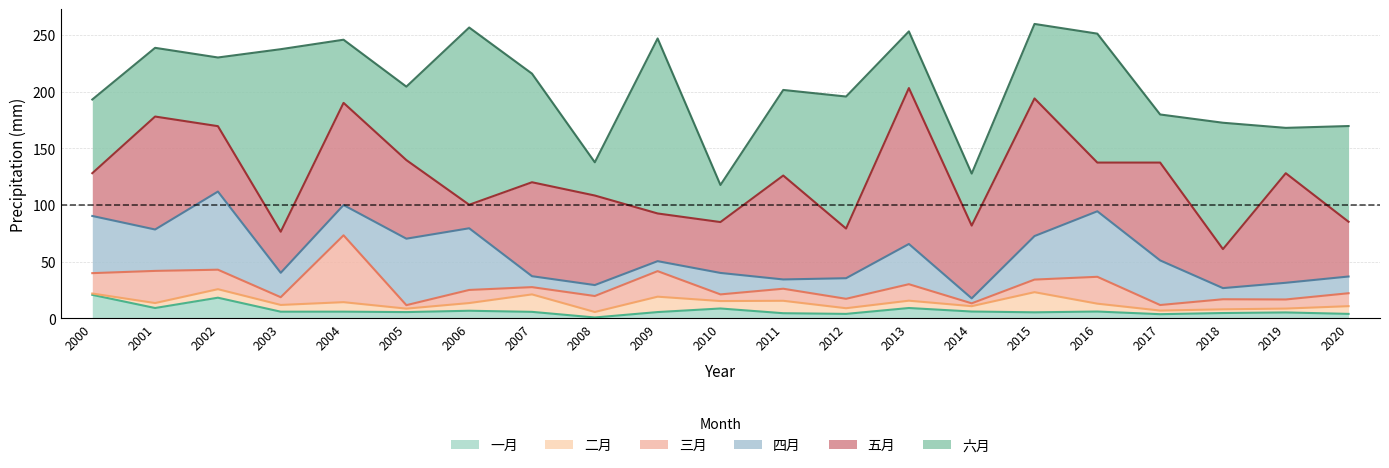

What are all the series names shown in the legend?

一月, 二月, 三月, 四月, 五月, 六月